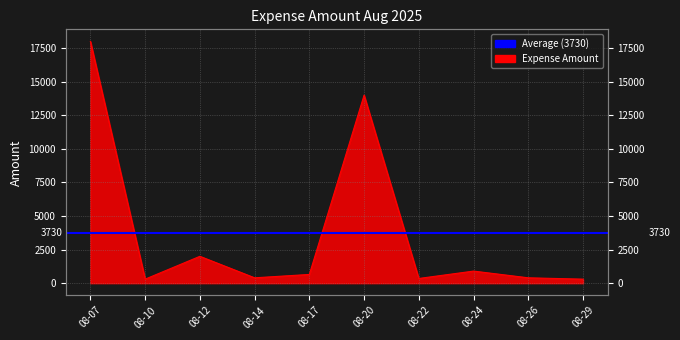

What is the difference between the maximum and minimum values?

17700